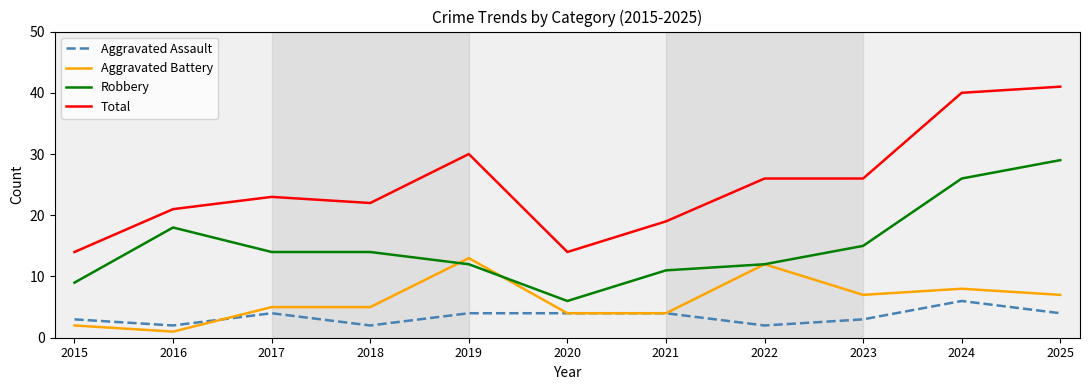

True or false: Aggravated Battery and Total intersect in this chart.

False